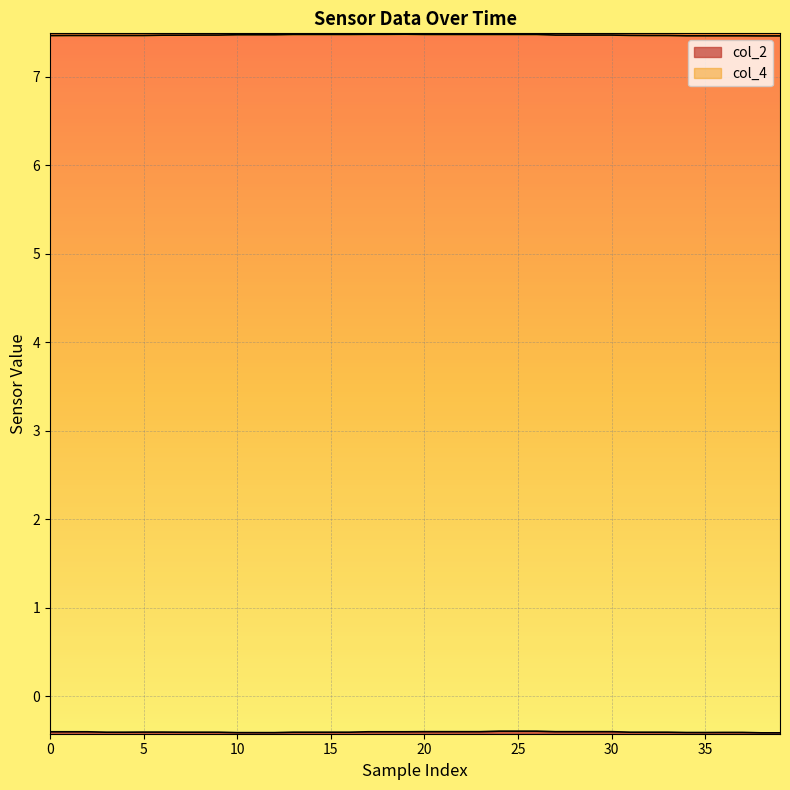

Which label corresponds to the smallest value in the chart?

38